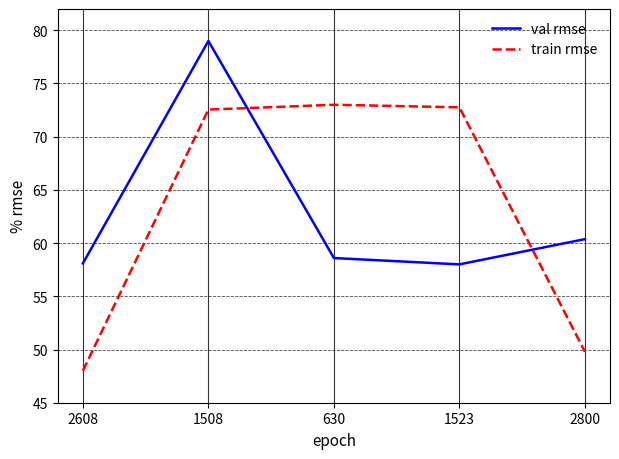

What is the difference between the train rmse values at 1508 and 1523?

0.2